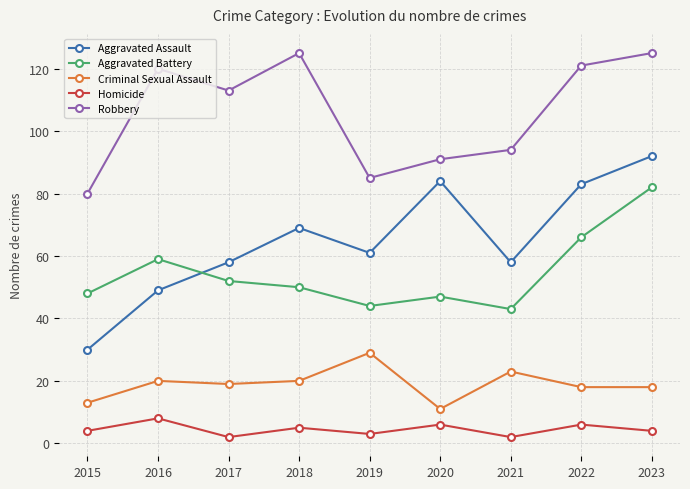

Which series has the widest spread of values?

Aggravated Assault